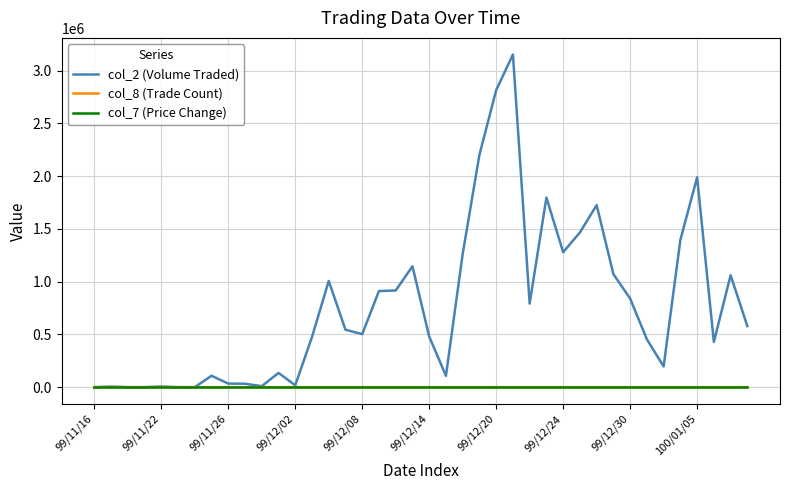

Count the number of data series in this chart.

3